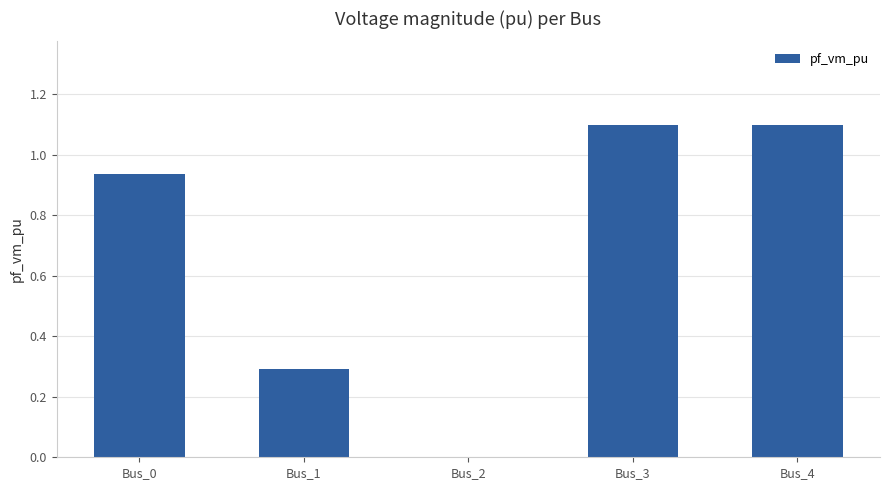

Are the bars grouped side by side (vs. stacked)?

No